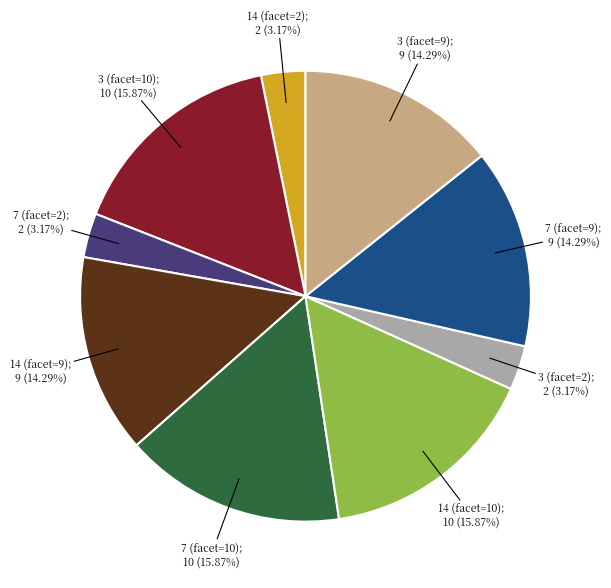

How many slices are in this pie chart?

9